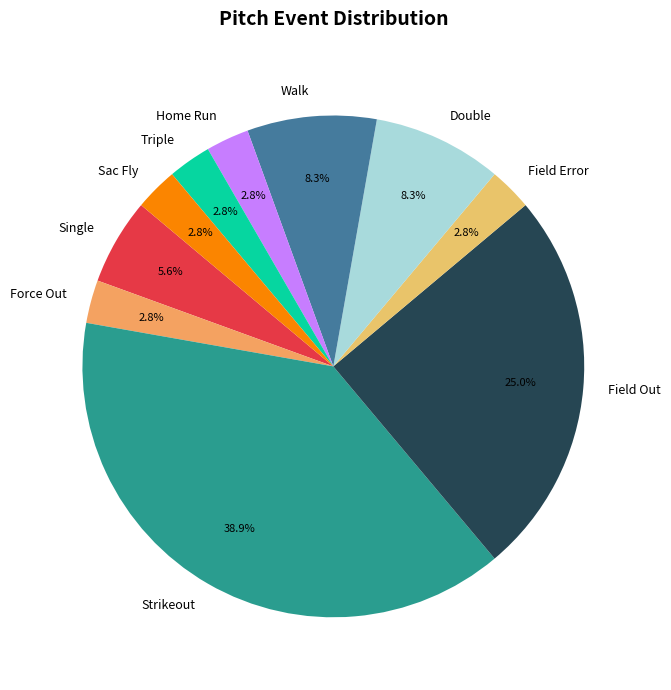

Which slice is the largest?

Strikeout